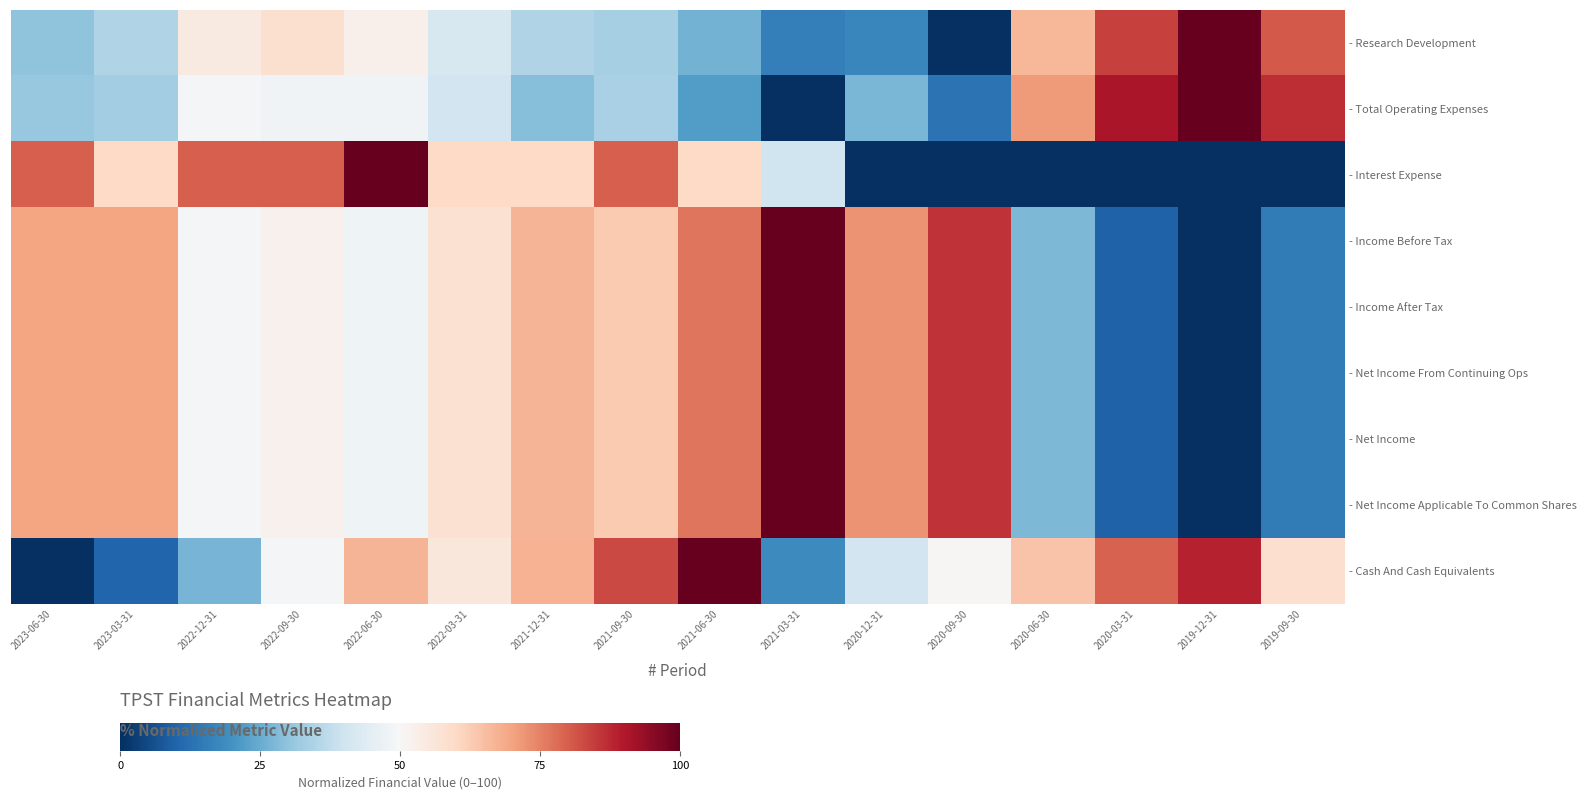

How many distinct data groups are displayed?

9